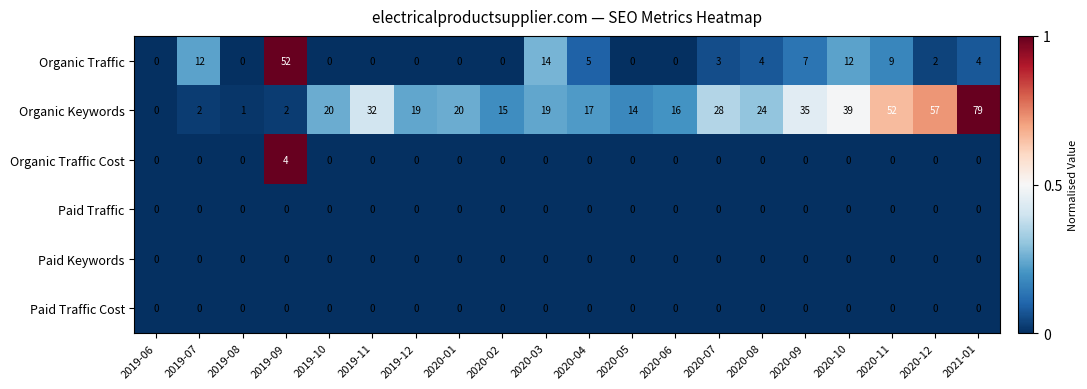

Between 2019-12 and 2020-08, which series saw the biggest shift?

Organic Keywords